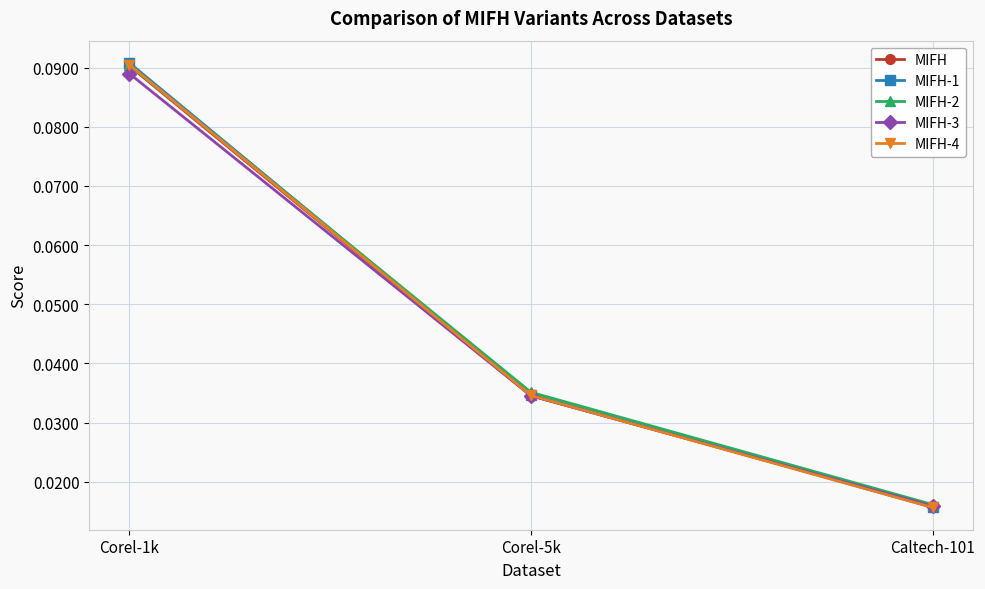

At which category is the sum across all series the highest?

Corel-1k